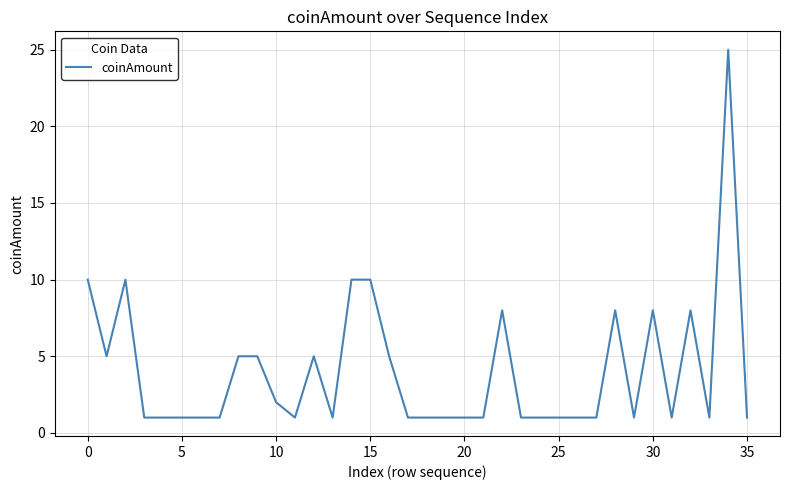

What is the maximum value shown in the chart?

25